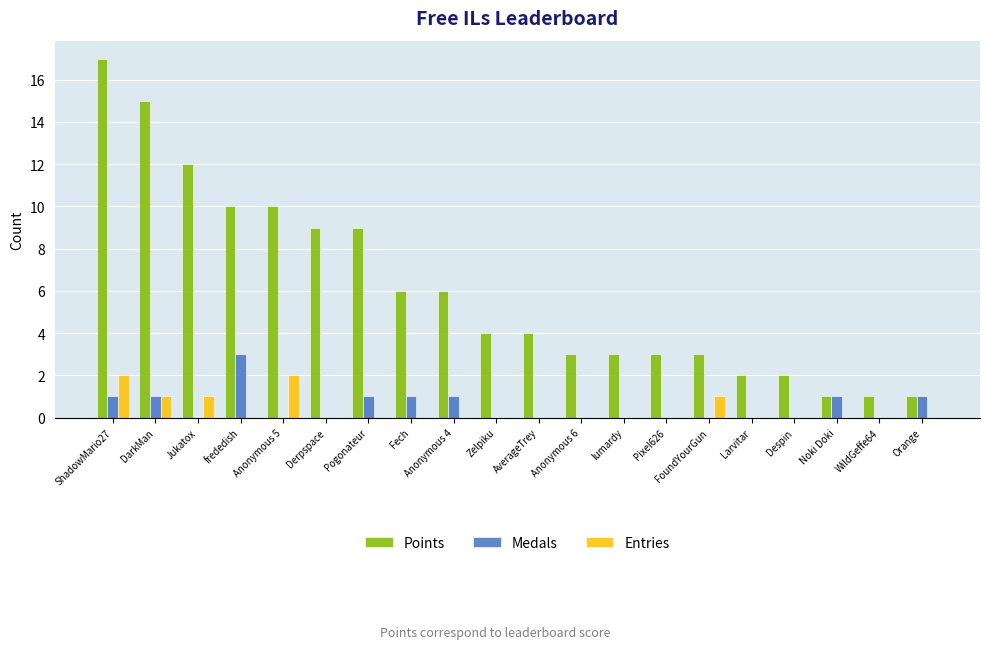

How many groups of bars are there?

20